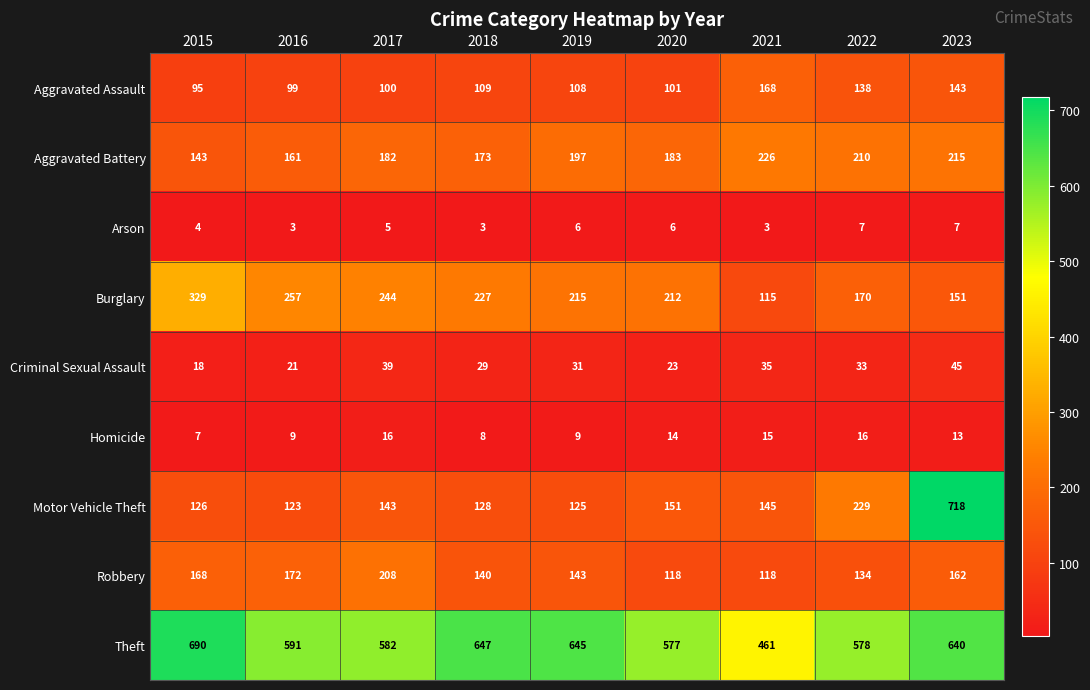

Where does the Burglary series first go above 215?

2015